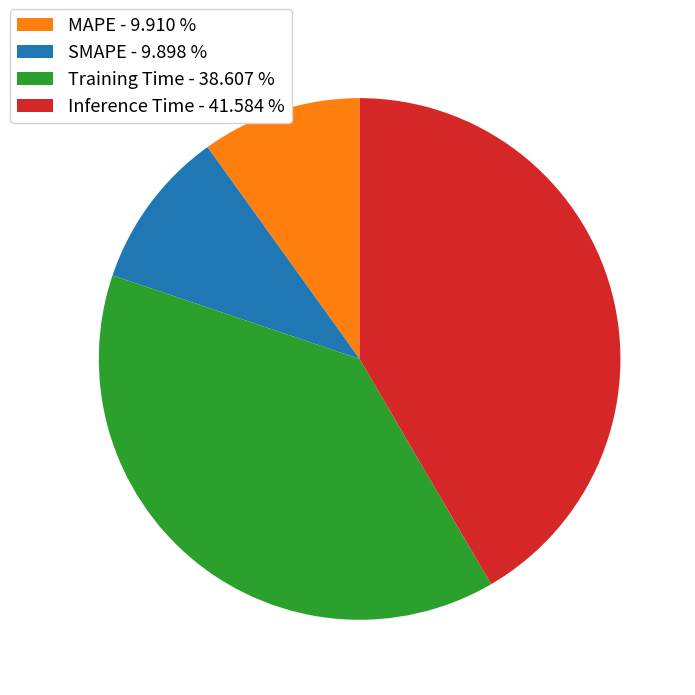

Is there a majority slice in this chart?

No